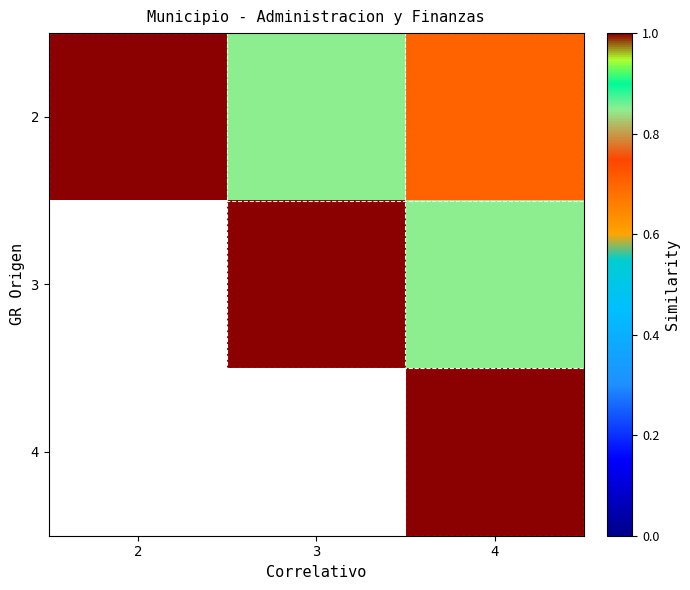

Count the 2 values in the range 0 to 1.

3